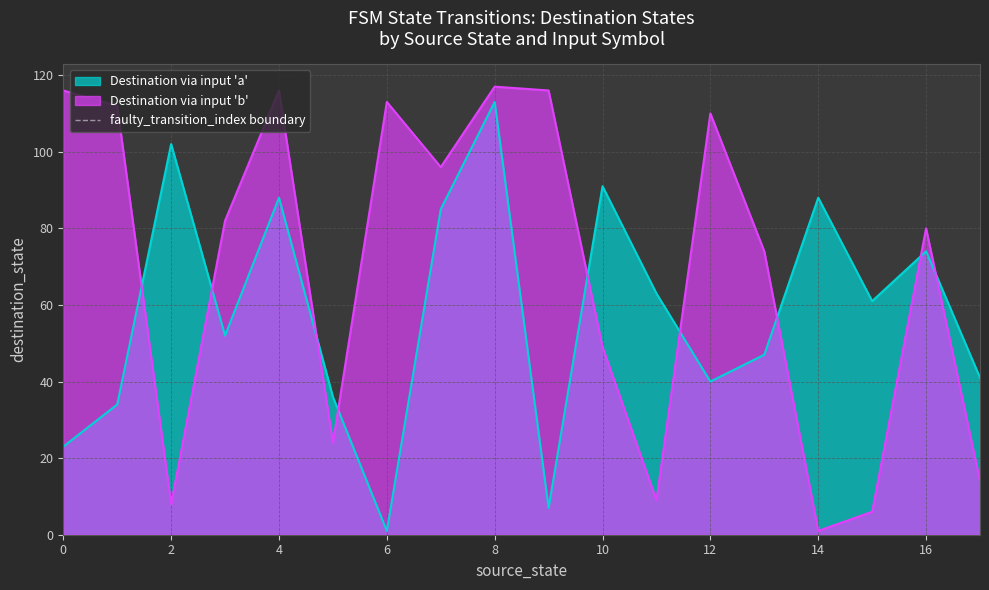

At which label does Destination via input 'b' reach its minimum?

14